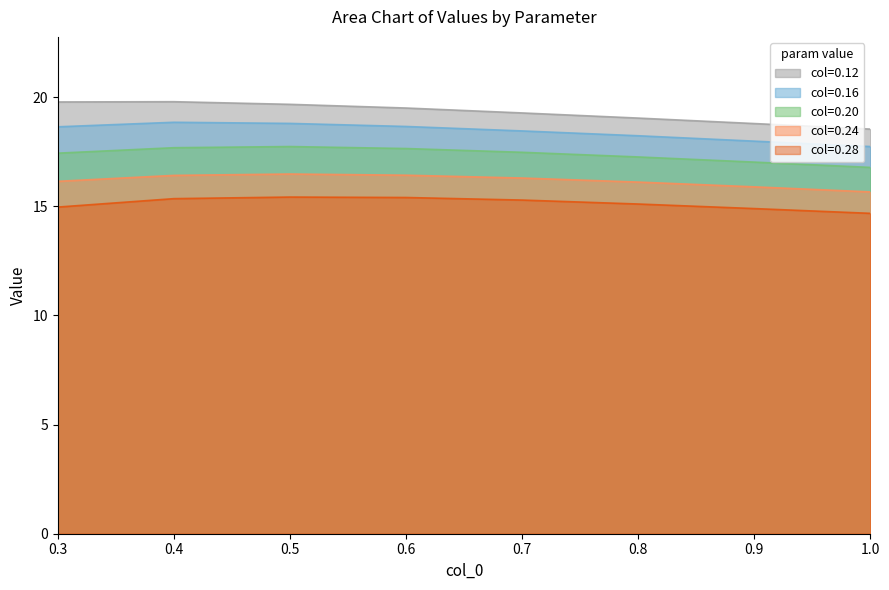

Which category has the lowest value in the 0.20 series?

1.0